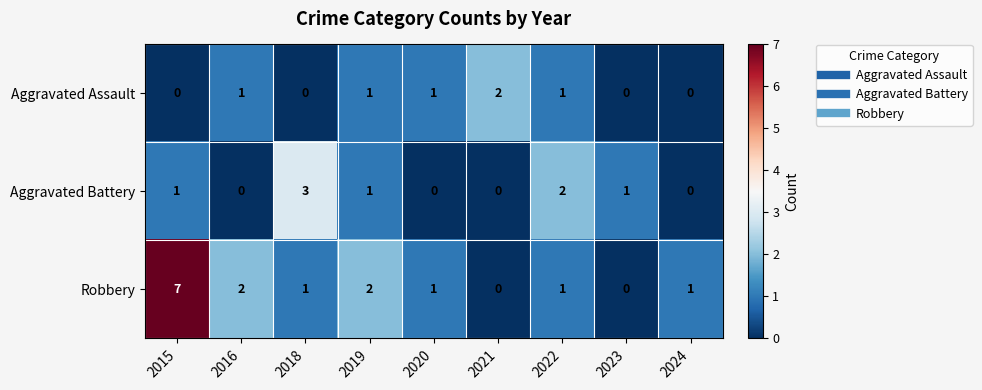

Which series has the largest total across all categories?

Robbery